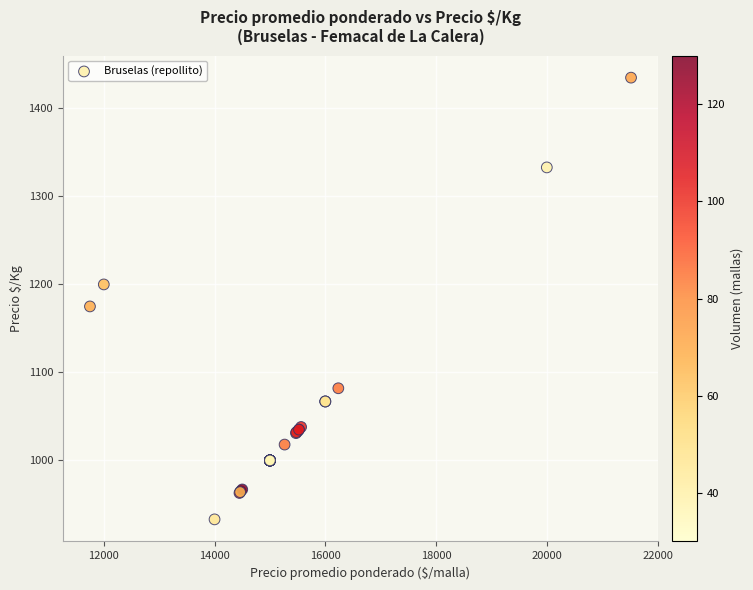

What Y value in the scatter plot is closest to 1184?

1175